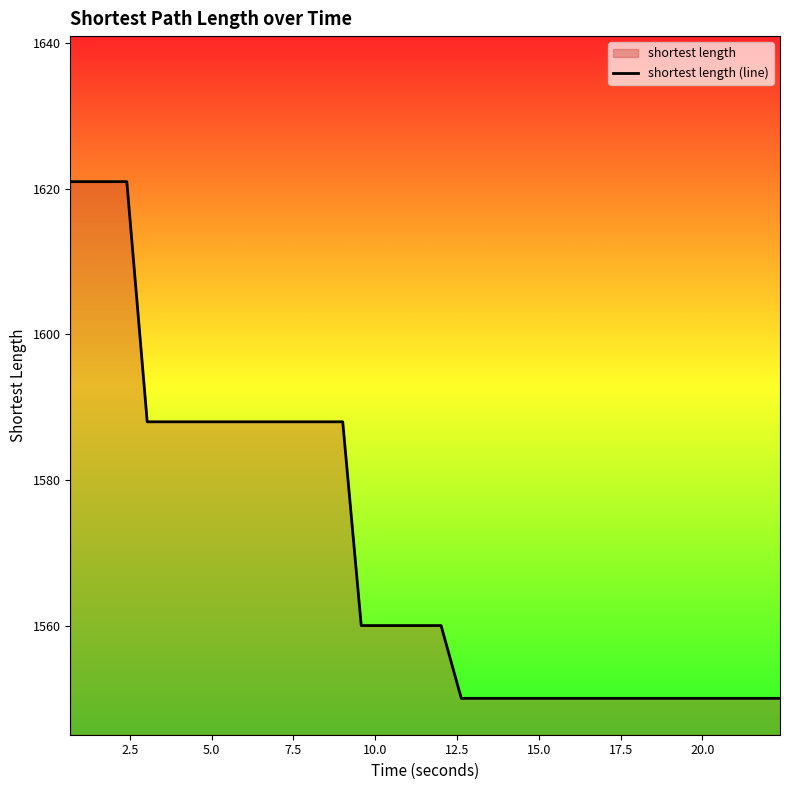

What is the smallest value displayed?

1550